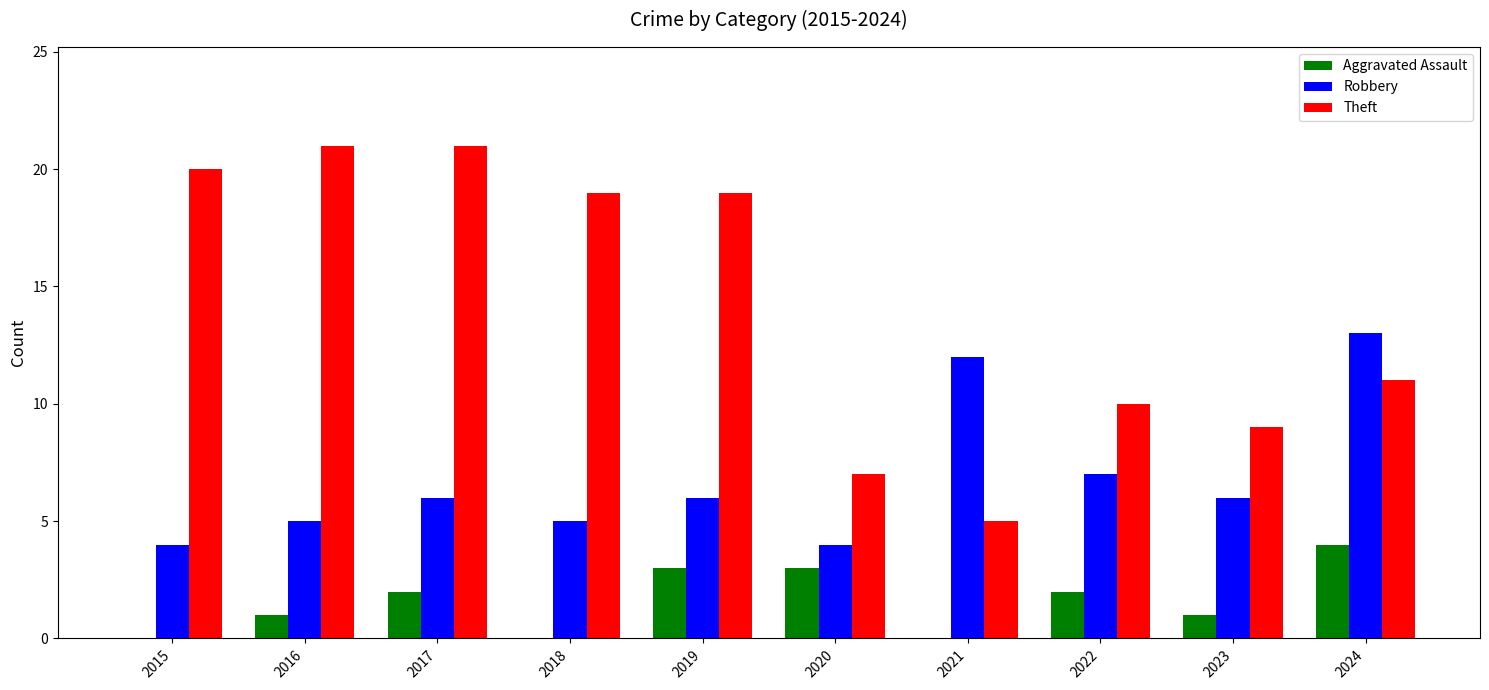

Read the Aggravated Assault value at 2019.

3